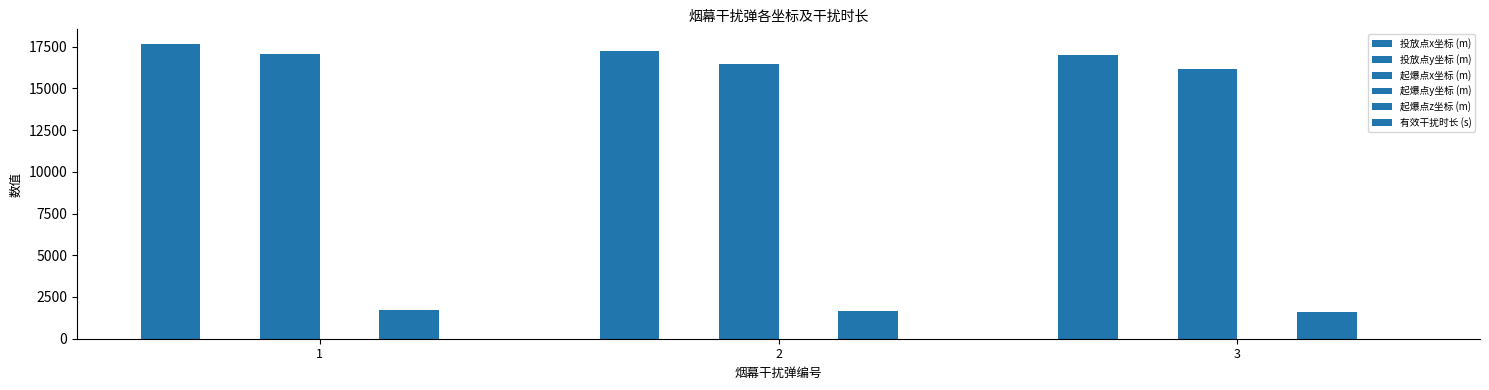

How many series are shown in this chart?

6